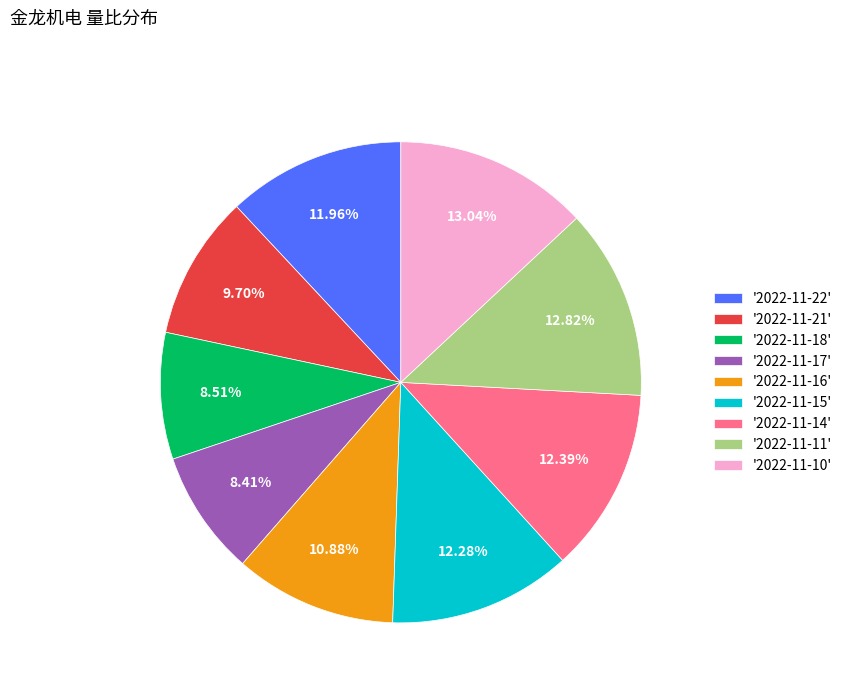

To the nearest percent, what is the difference between the largest and smallest slice percentages?

5%